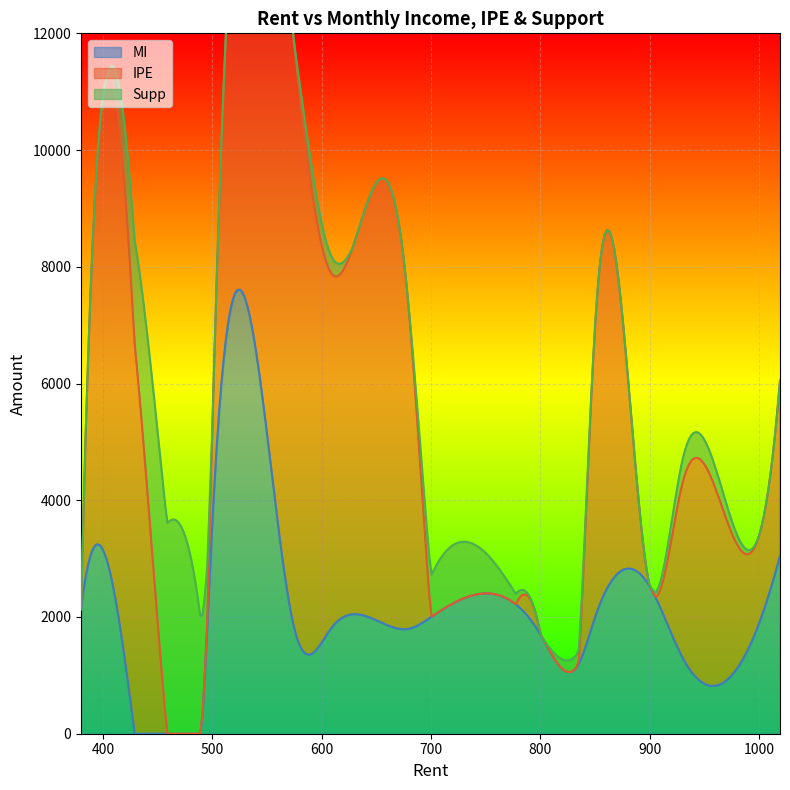

Which series has the largest range (max minus min)?

IPE